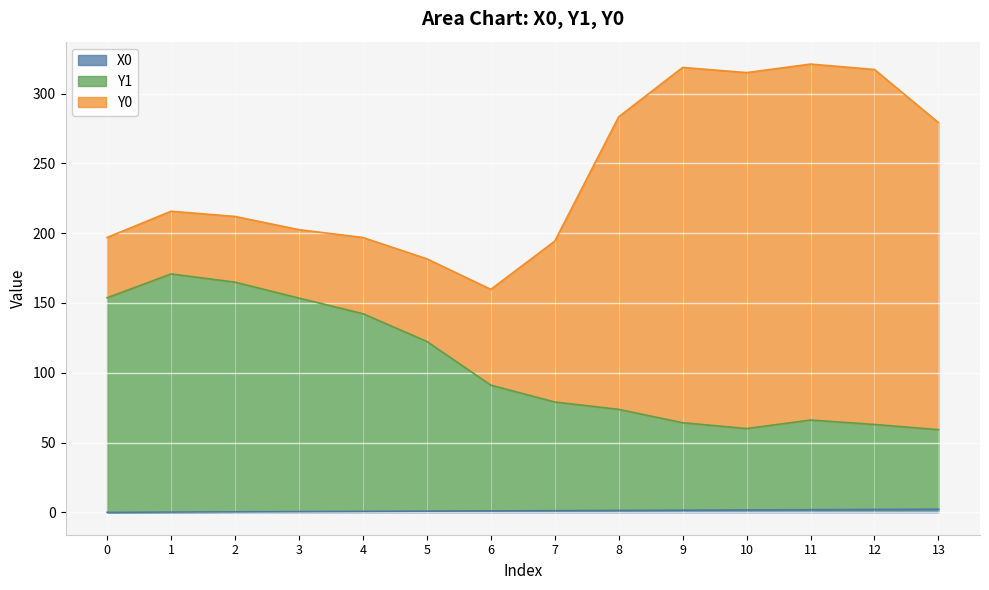

The value of Y1 at 12 is 35.9. True or false?

False